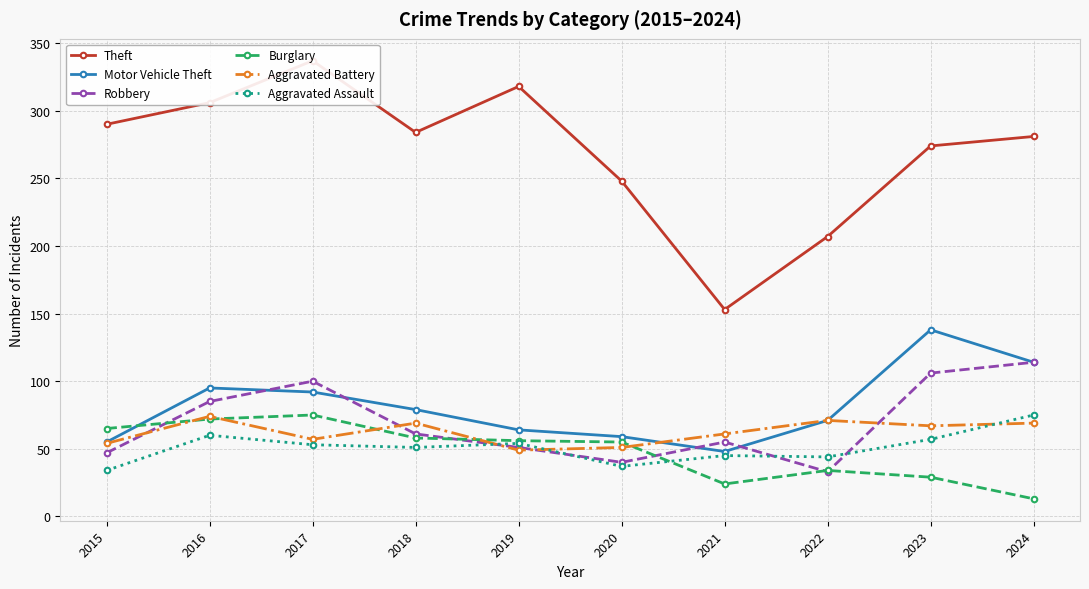

What is the total value across all series at 2021?

386